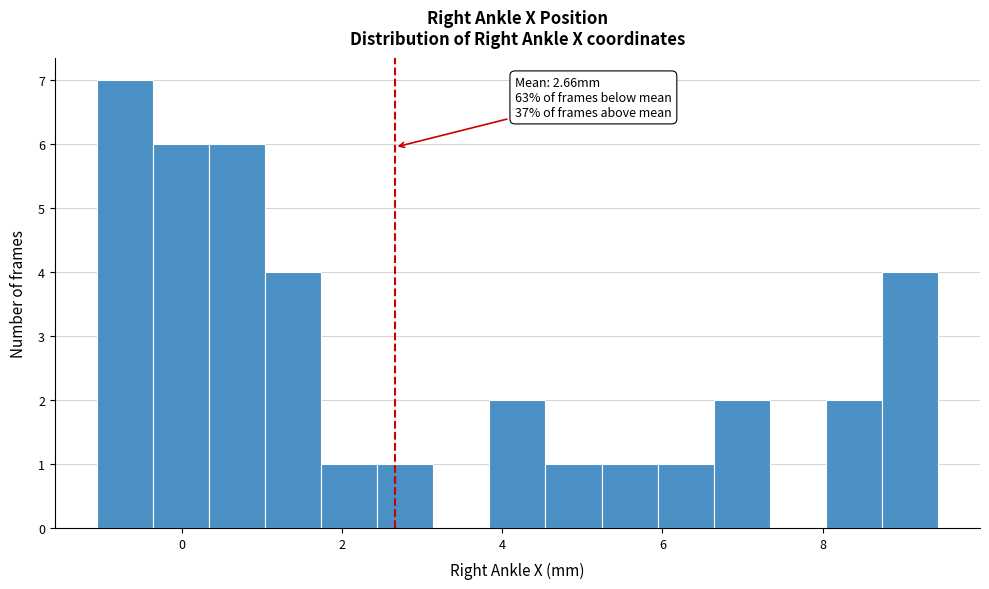

Around what value on the x-axis is the tallest bar? Give the approximate position of its centre, as read against the axis.

-0.8